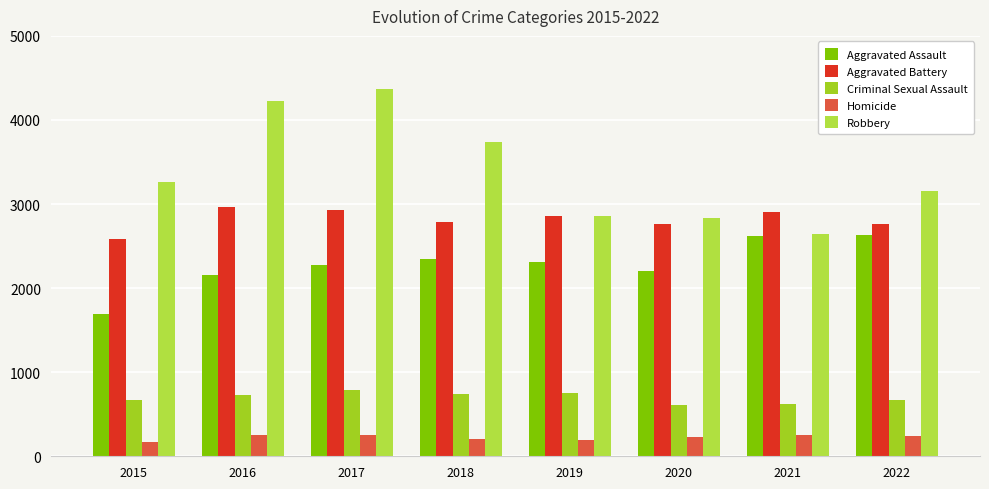

At which category is the sum across all series the highest?

2017